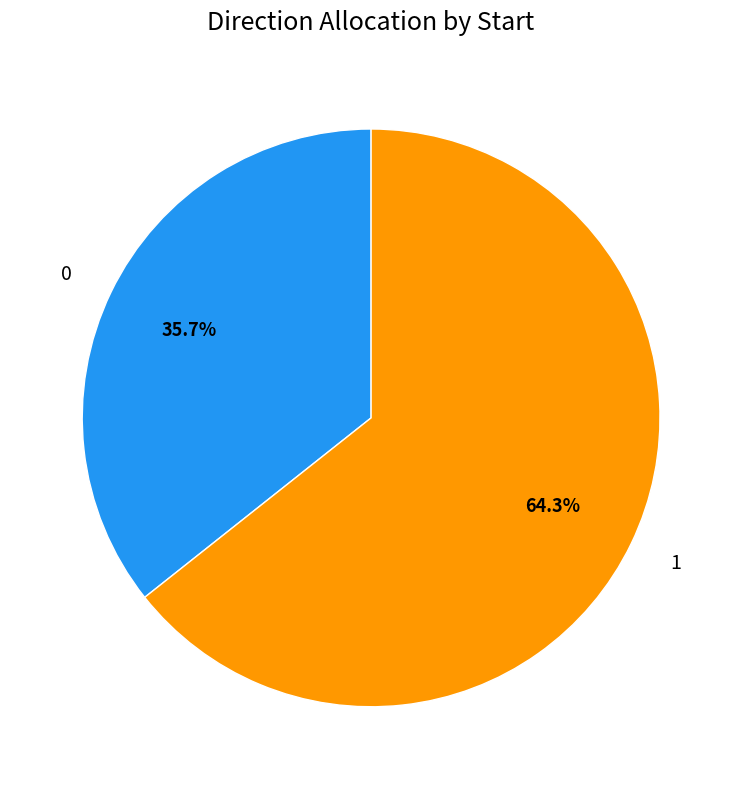

Is 1 the majority of the pie?

Yes